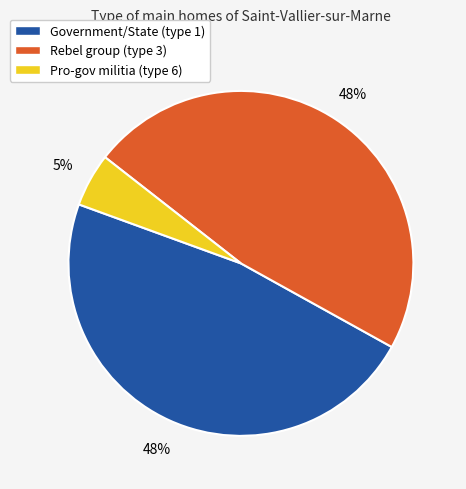

Which has a higher value, Pro-gov militia (type 6) or Government/State (type 1)?

Government/State (type 1)